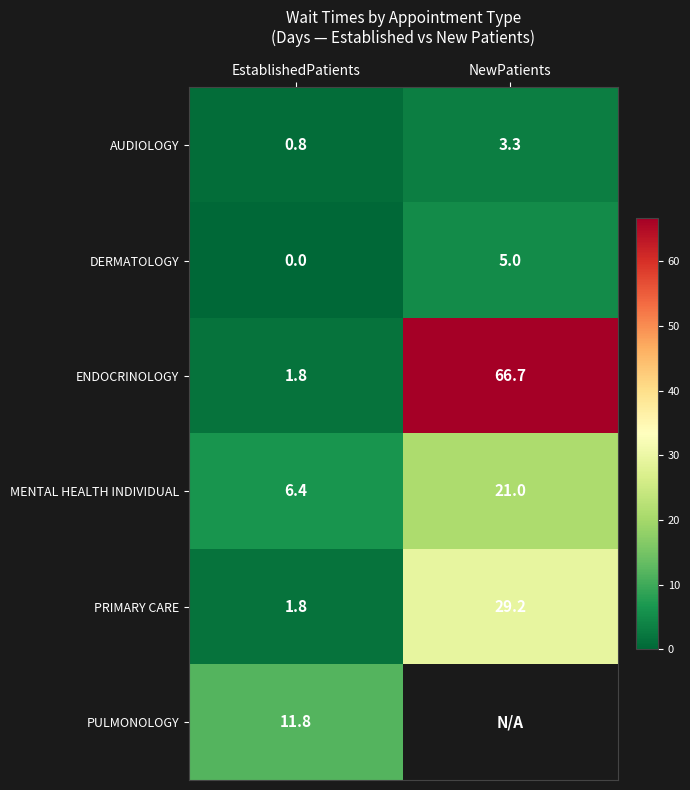

List the labels in order of DERMATOLOGY value, largest first.

NewPatients, EstablishedPatients